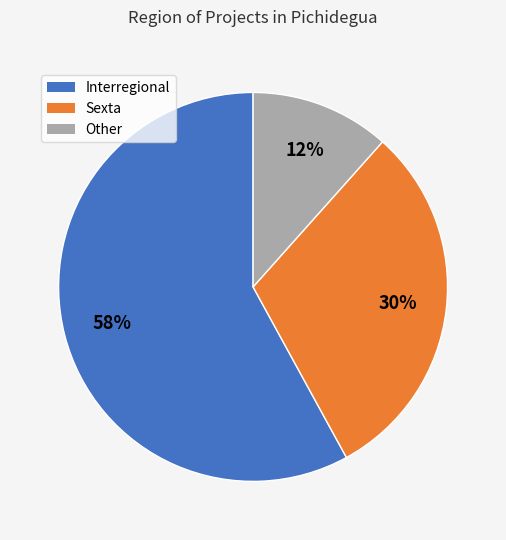

Which category has the biggest portion of the pie?

Interregional